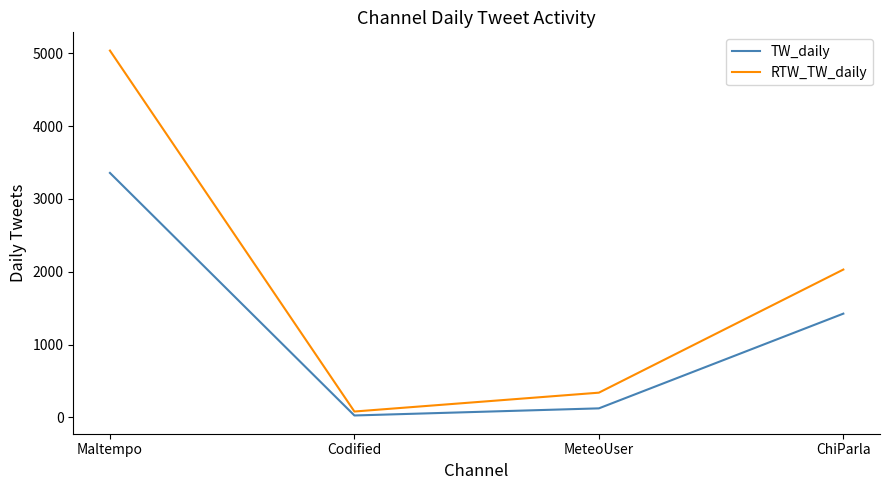

True or false: RTW_TW_daily and TW_daily cross at least once.

False